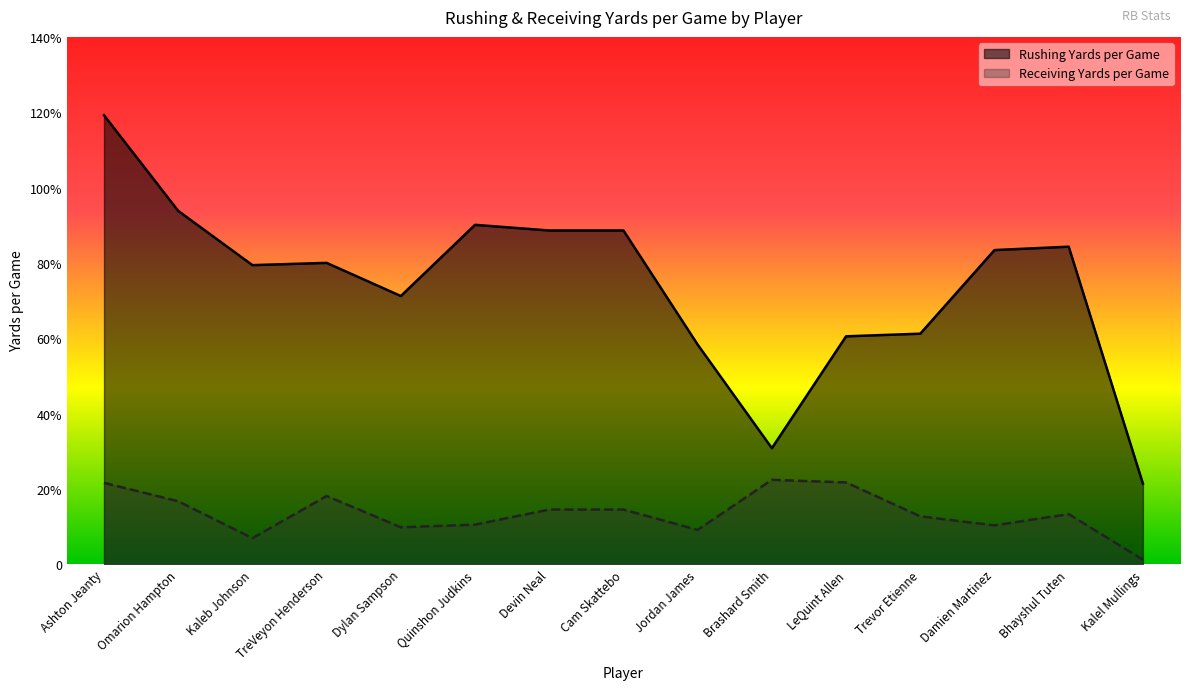

What is the difference between the maximum and second lowest values in the Receiving Yards per Game series?

15.5